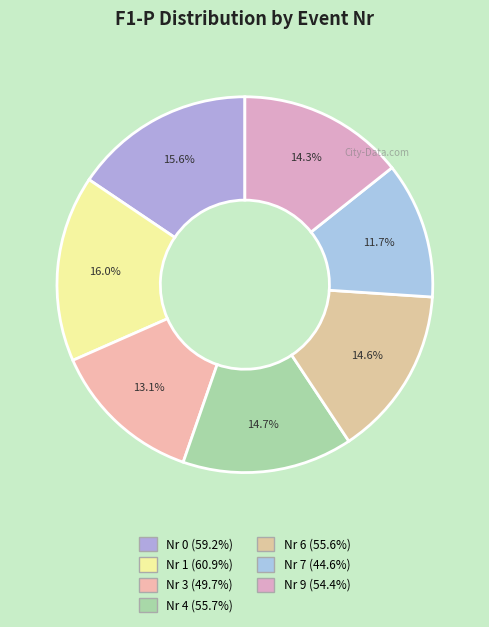

Is it true that Nr 0 is 16% of the pie?

True